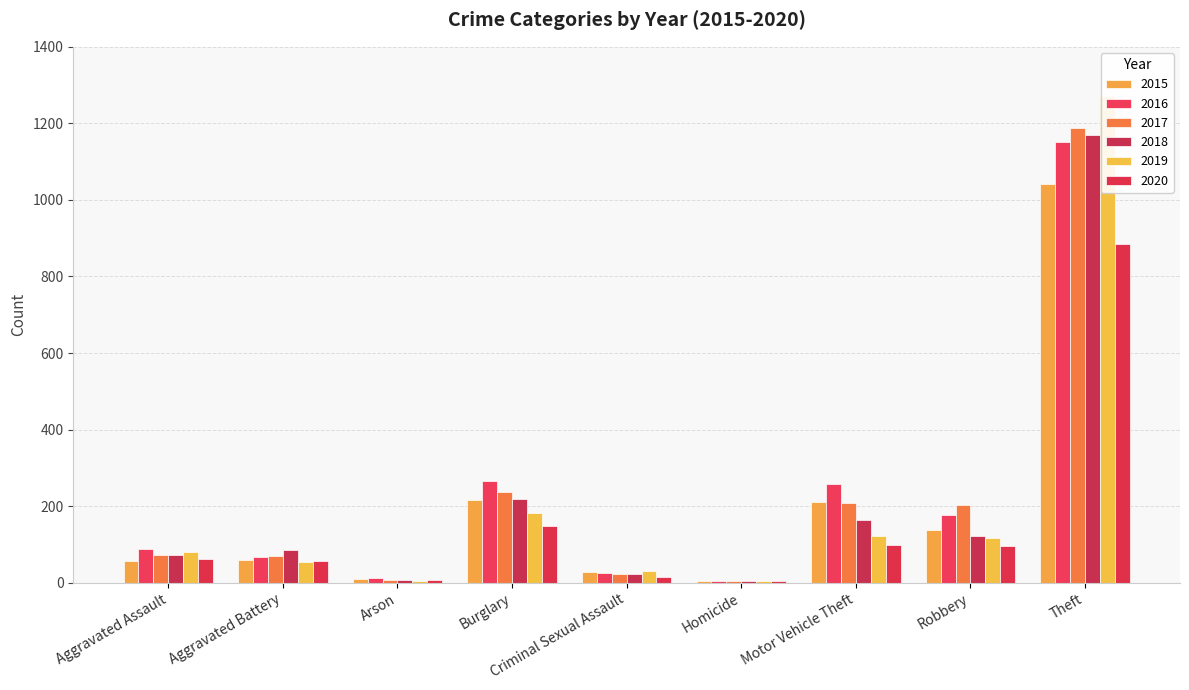

How many data points in 2019 are less than 80?

4